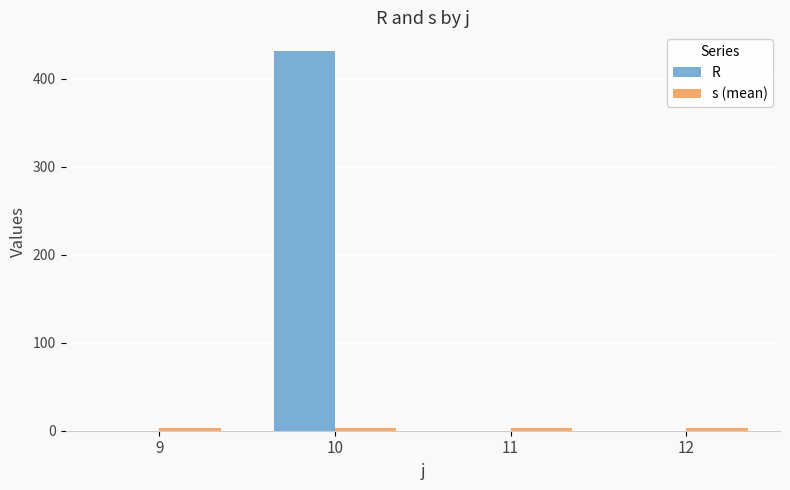

Which label corresponds to the largest value in the chart?

10